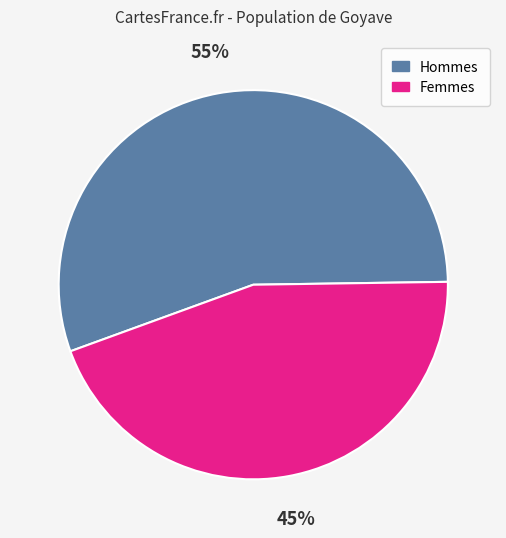

Is there a majority slice in this chart?

Yes